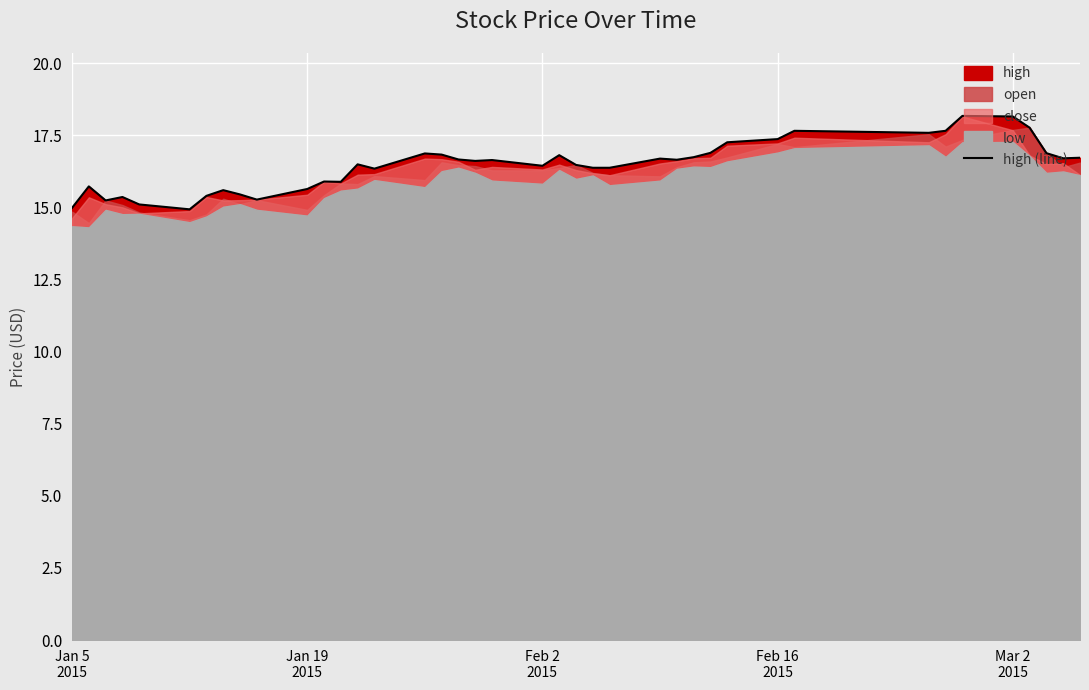

True or false: the data shows 15.6 at Jan 19 2015.

True